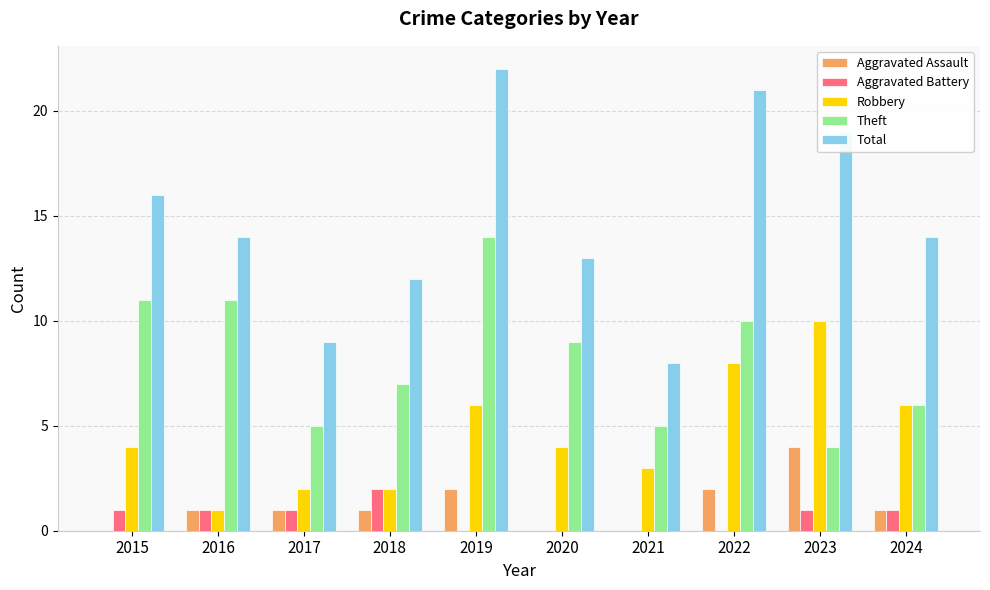

True or false: Total has a value of 3 at 2016.

False